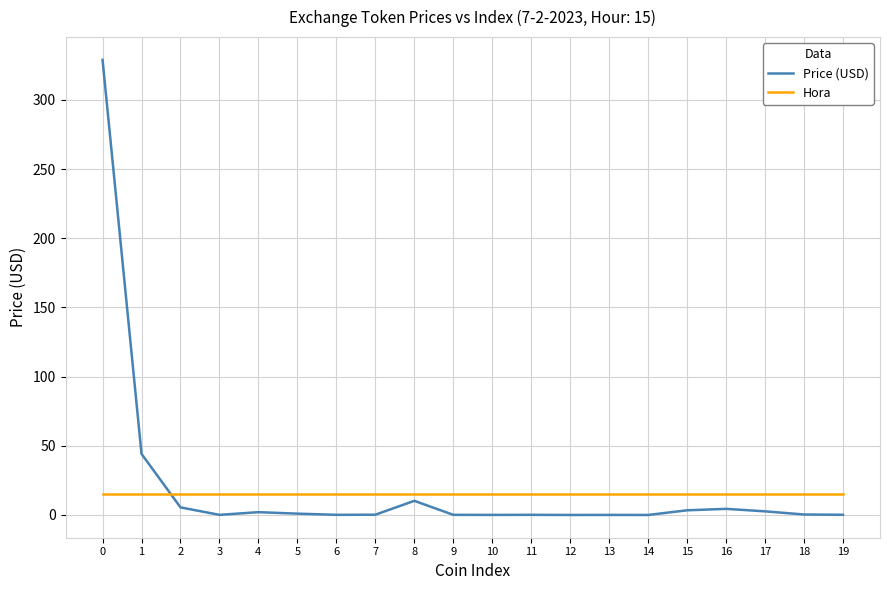

What is the sum of the Hora values at 4 and 14?

30.0